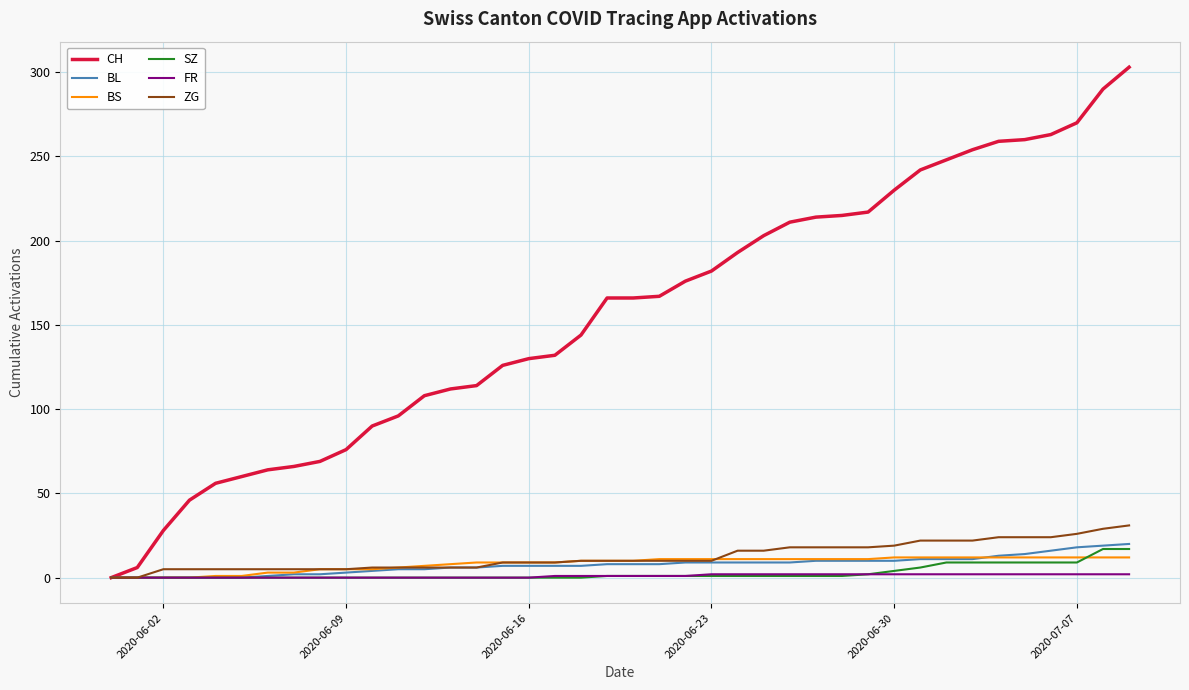

Which series has the largest range (max minus min)?

CH